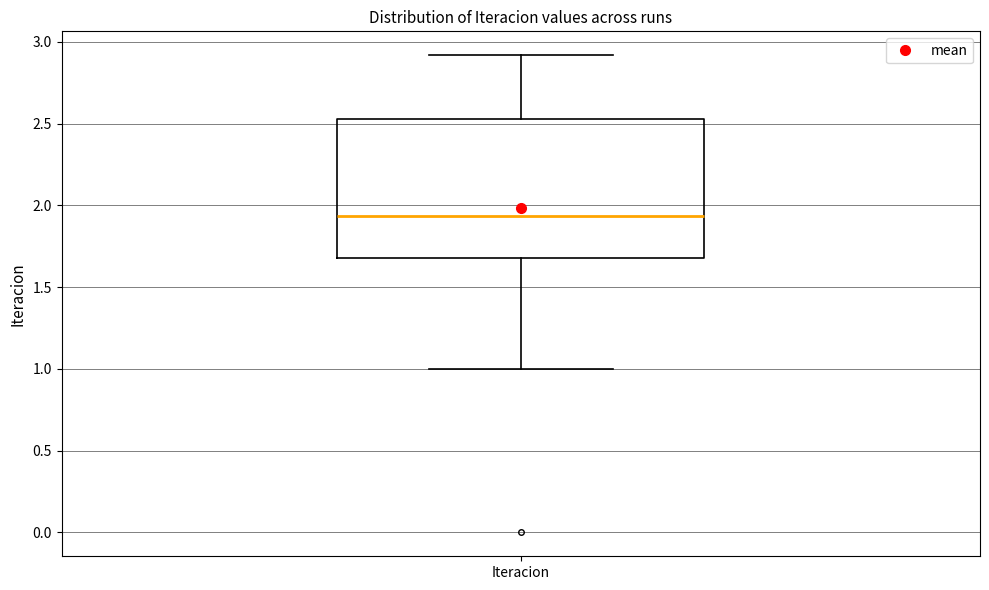

Read this box plot against the y-axis: the position of the median line, the range covered by the box, and the ends of both whiskers. The values are not printed on the chart, so give them approximately, as read against the axis.

median 1.95, box 1.70 to 2.55, whiskers 1.00 to 2.90